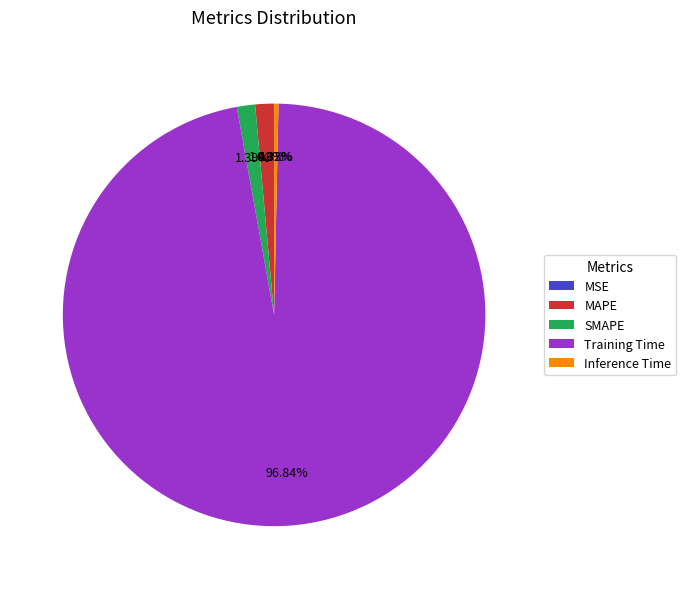

Do MAPE and Training Time together represent more than half of the pie?

Yes